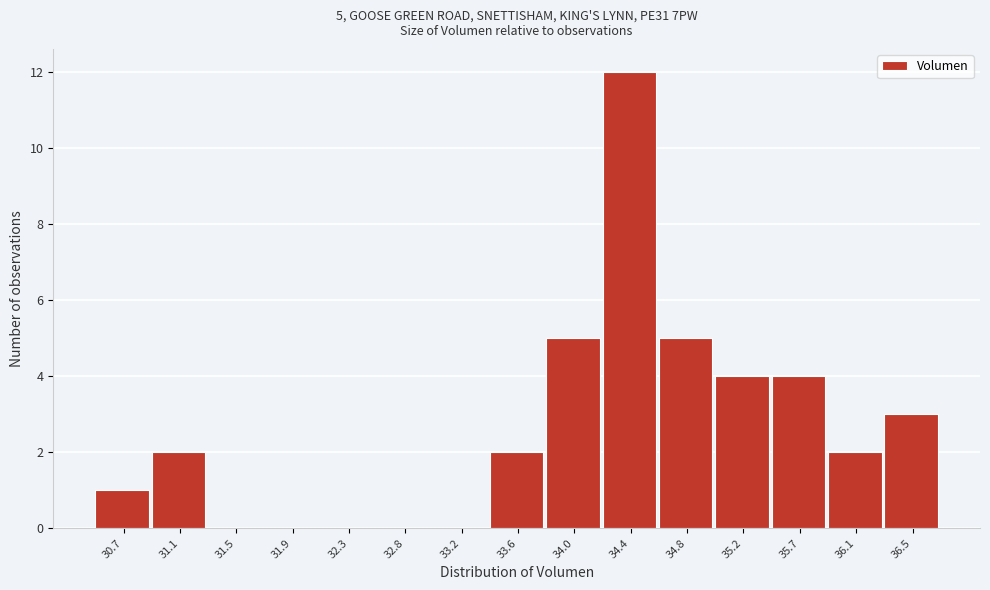

Reading right to left, transcribe all the data shown in this chart.

36.5=3	36.1=2	35.7=4	35.2=4	34.8=5	34.4=12	34.0=5	33.6=2	33.2=0	32.8=0	32.3=0	31.9=0	31.5=0	31.1=2	30.7=1